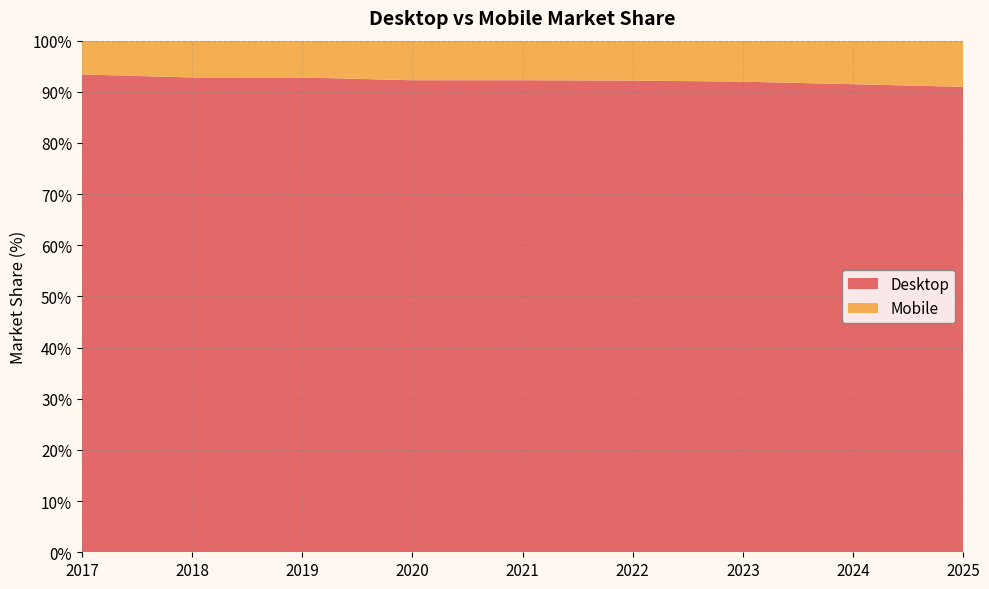

Reading left to right, list all the values displayed in this chart.

Desktop: 2017=93.4	2018=92.8	2019=92.8	2020=92.3	2021=92.3	2022=92.2	2023=92.0	2024=91.5	2025=91.0
Mobile: 2017=6.6	2018=7.2	2019=7.2	2020=7.7	2021=7.7	2022=7.8	2023=8.0	2024=8.5	2025=9.0